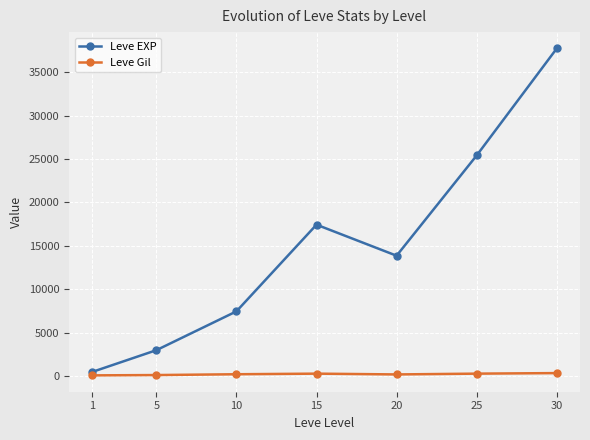

Rank the series at 30 from lowest to highest value.

Leve Gil, Leve EXP